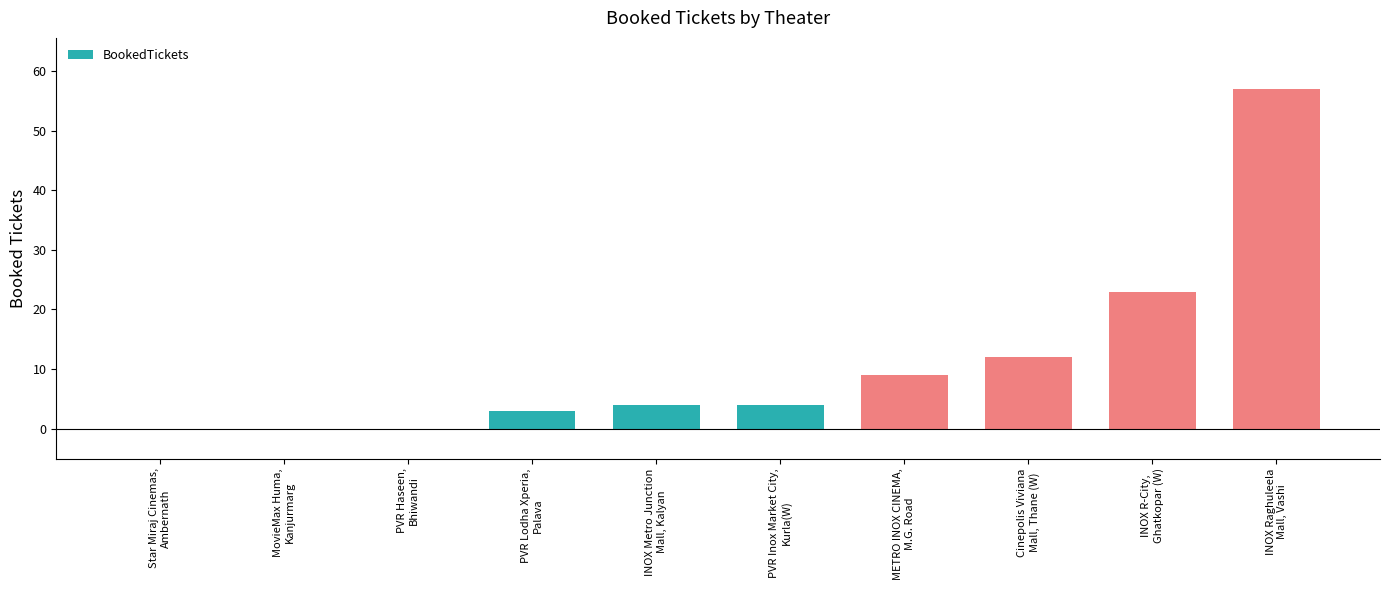

The value at INOX R-City,
Ghatkopar (W) is 23. True or false?

True